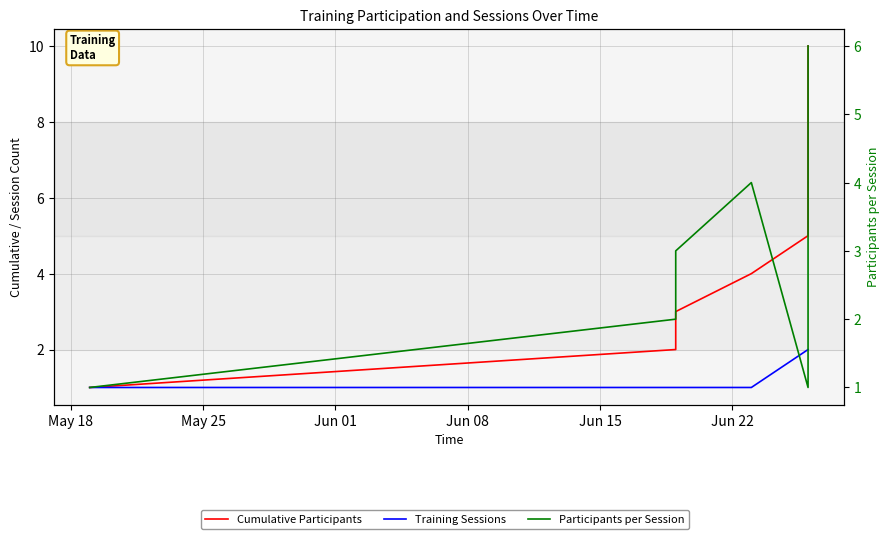

Count the number of data series in this chart.

3